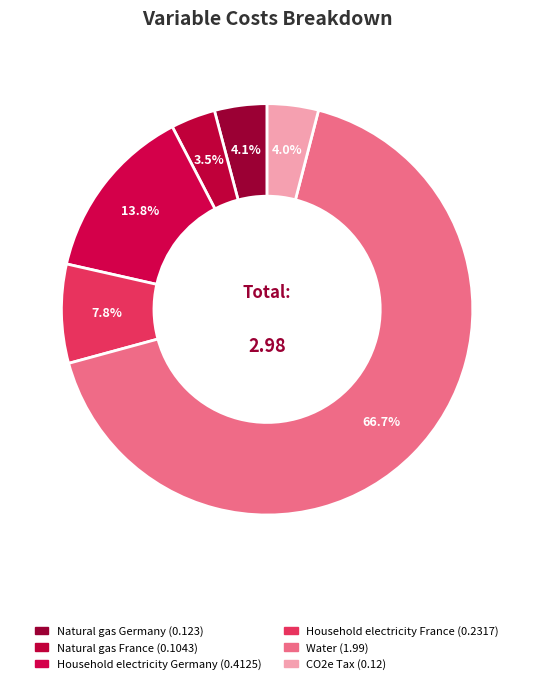

What percentage is NOT represented by Natural gas France?

96.5%